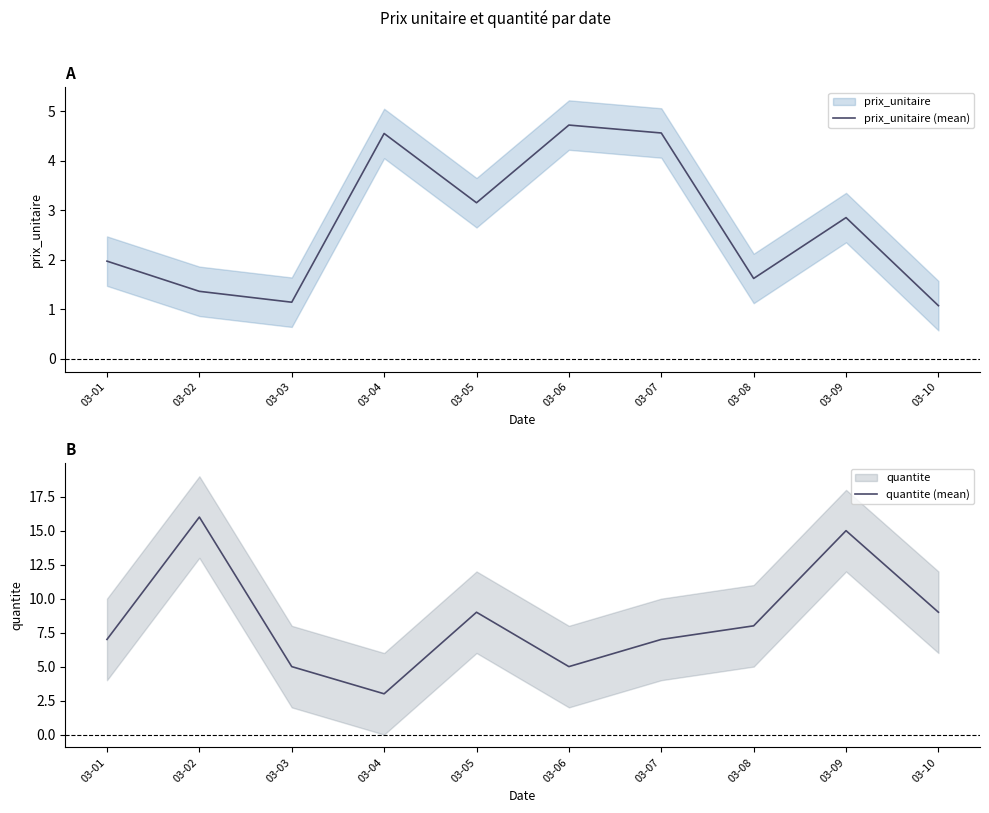

Is this an area chart (filled region under the line)?

No